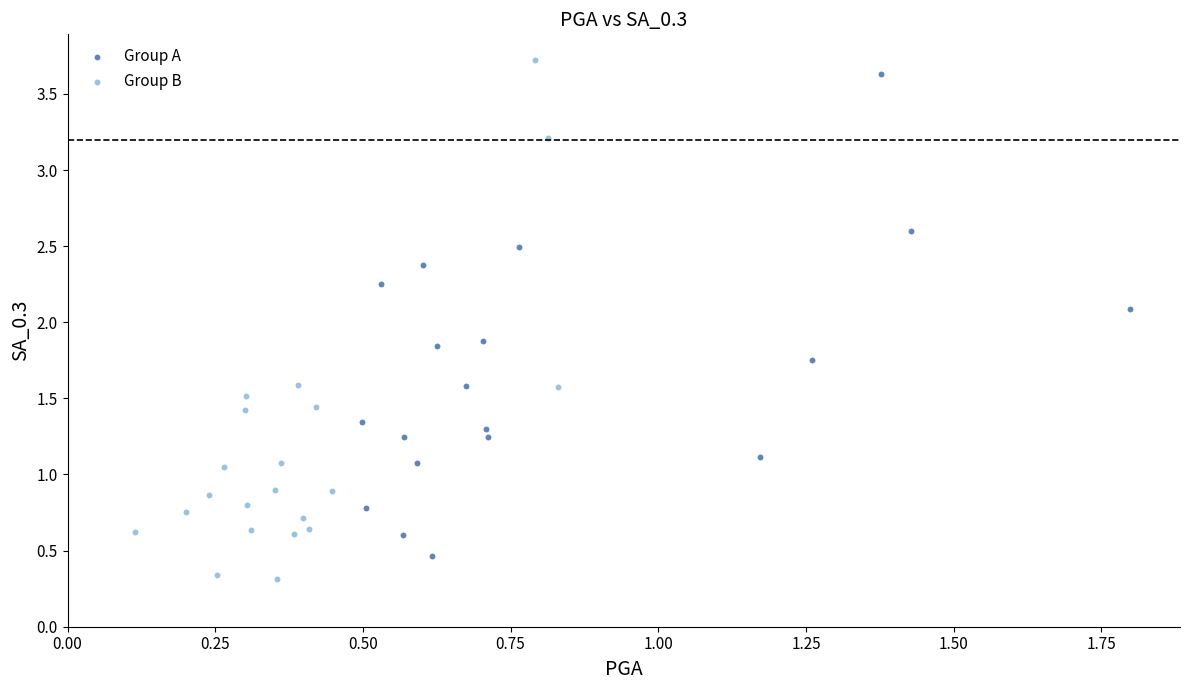

Which series has the widest spread of Y values?

Group B